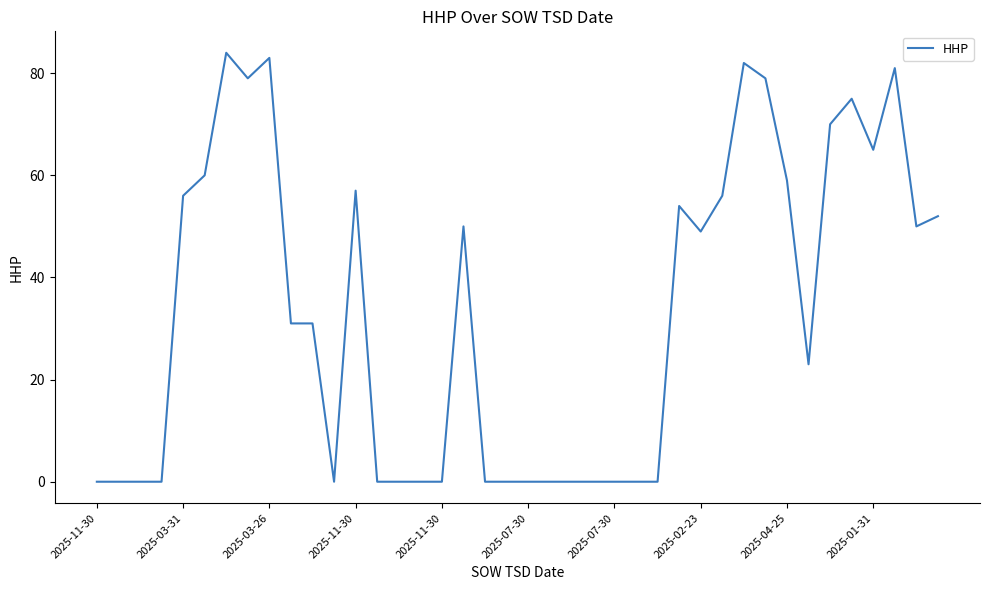

What is the greatest value displayed?

84